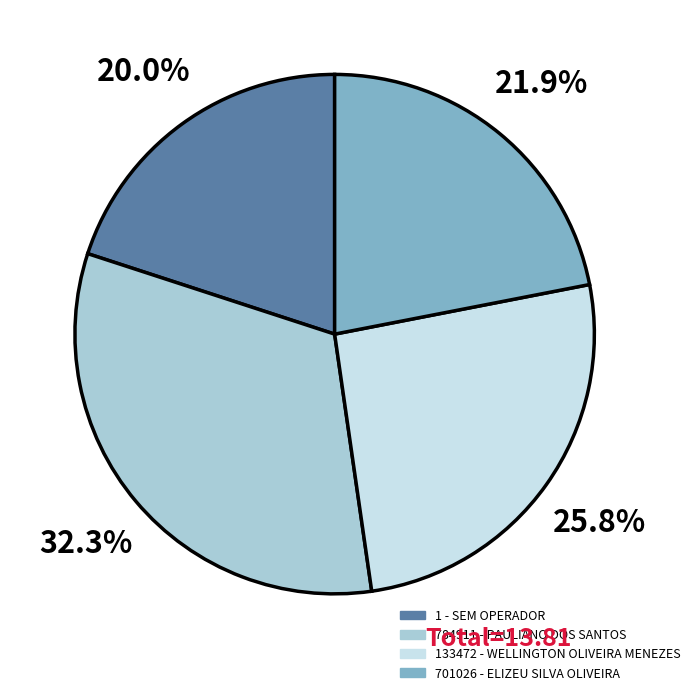

Between 1 - SEM OPERADOR and 784911 - PAULIANO DOS SANTOS, which is larger?

784911 - PAULIANO DOS SANTOS